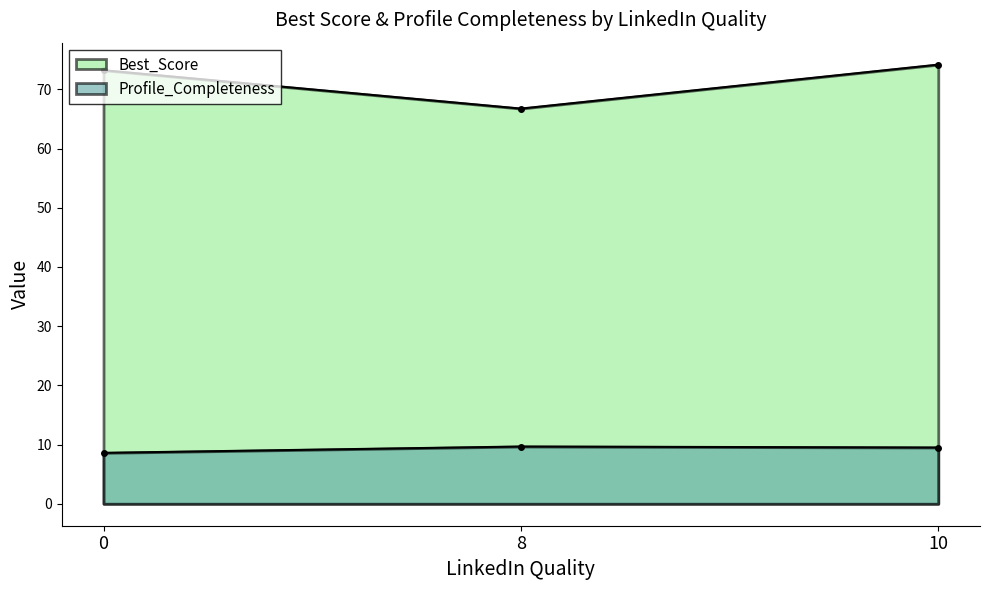

At which category is the sum across all series the highest?

10